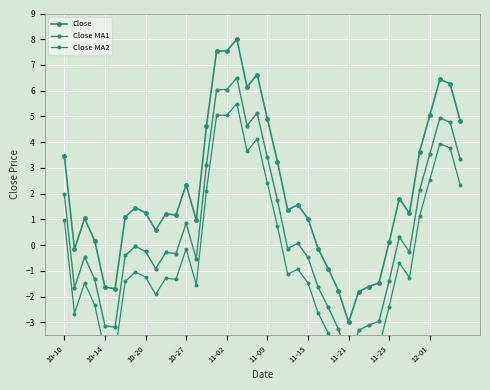

Read the Close MA2 value at 35.

1.1